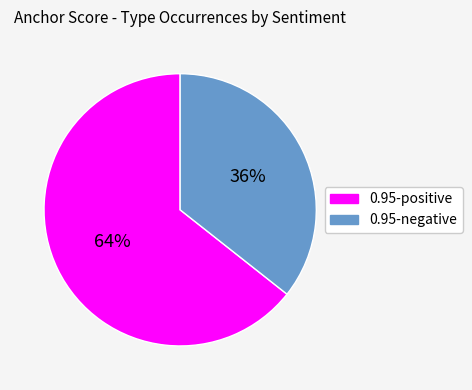

What percentage is the 0.95-positive slice, to the nearest percent?

64%